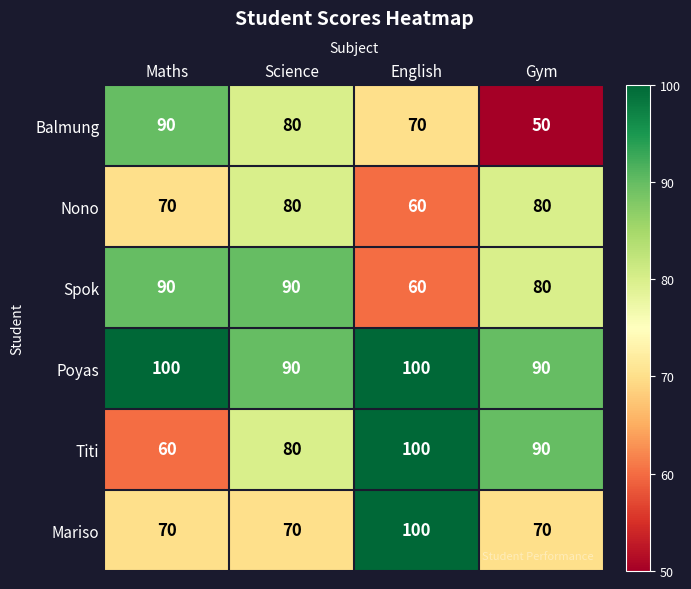

At how many categories does at least one series exceed 97?

2